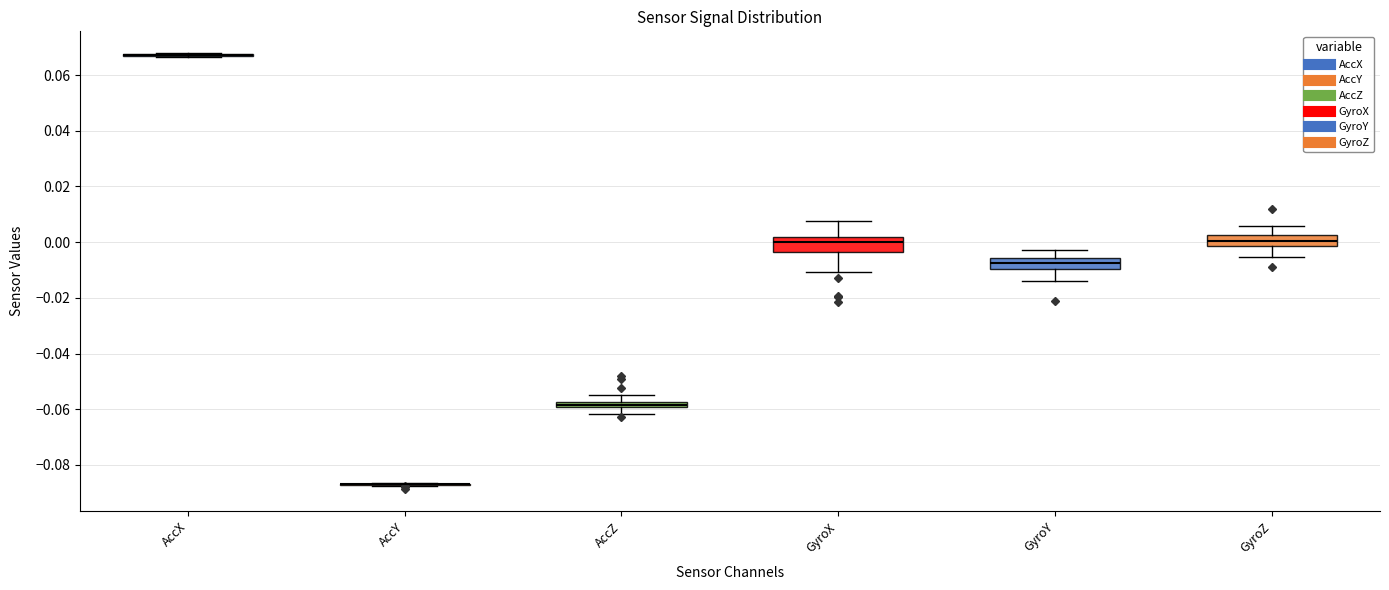

Where does the lower whisker of the box for AccZ end on the y-axis? The values are not printed on the chart, so give them approximately, as read against the axis.

-0.062